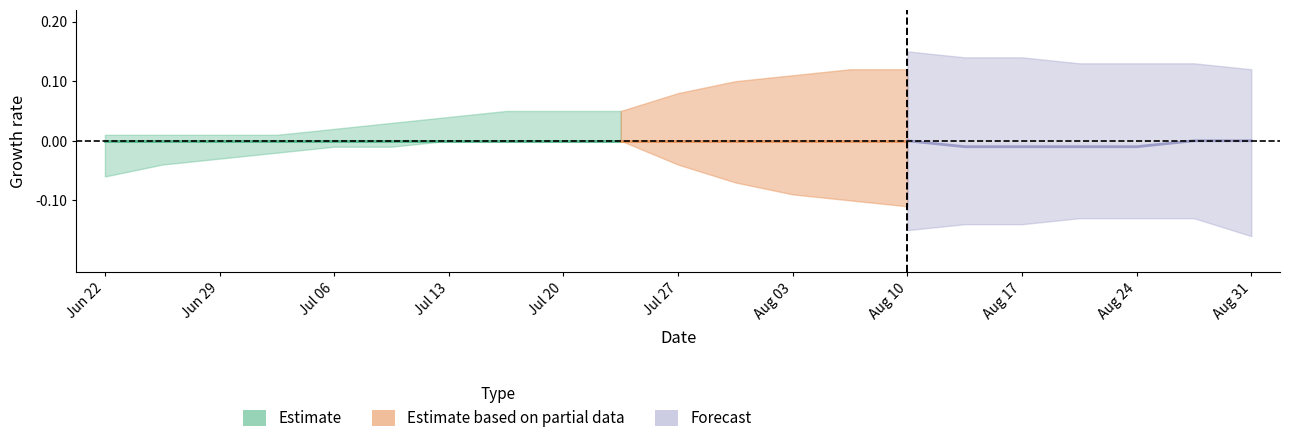

Count the Forecast_center values in the range 0 to 1.

18